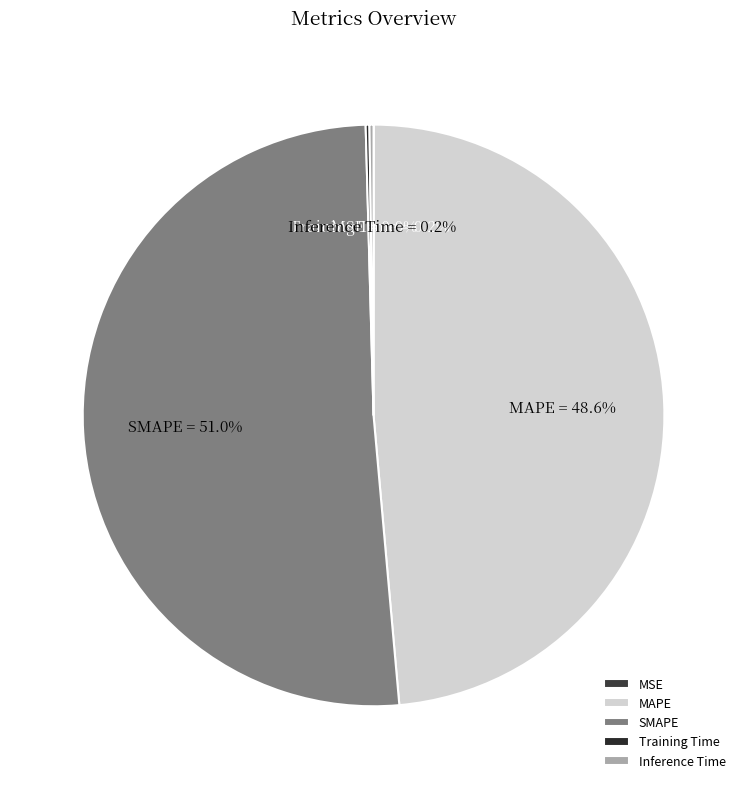

Is the sum of MAPE and SMAPE greater than half?

Yes